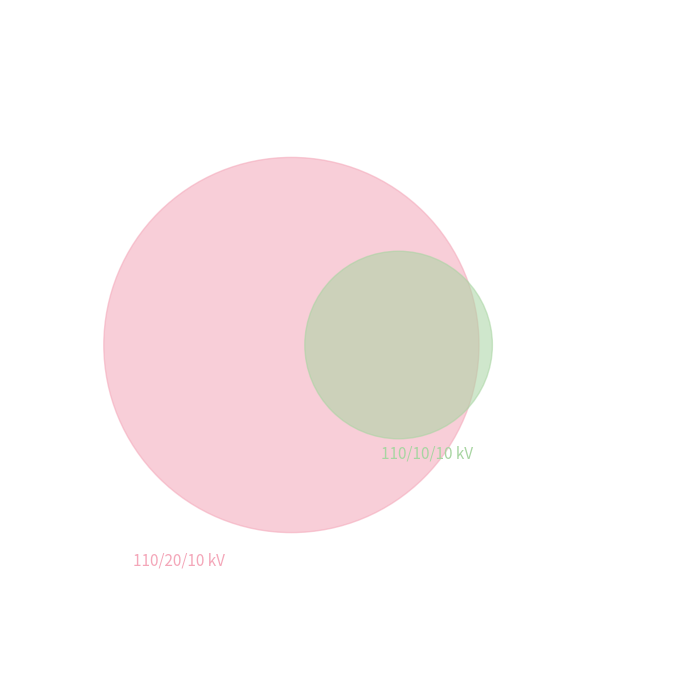

To the nearest percent, what is the difference between the 63/25/38 MVA 110/20/10 kV and 63/25/38 MVA 110/10/10 kV slice percentages?

33%